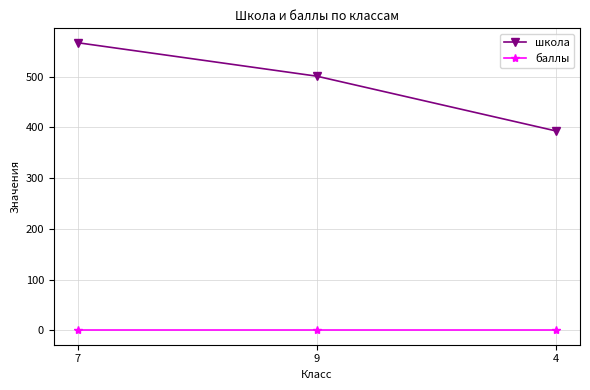

What is the difference between the maximum and second lowest values in the школа series?

66